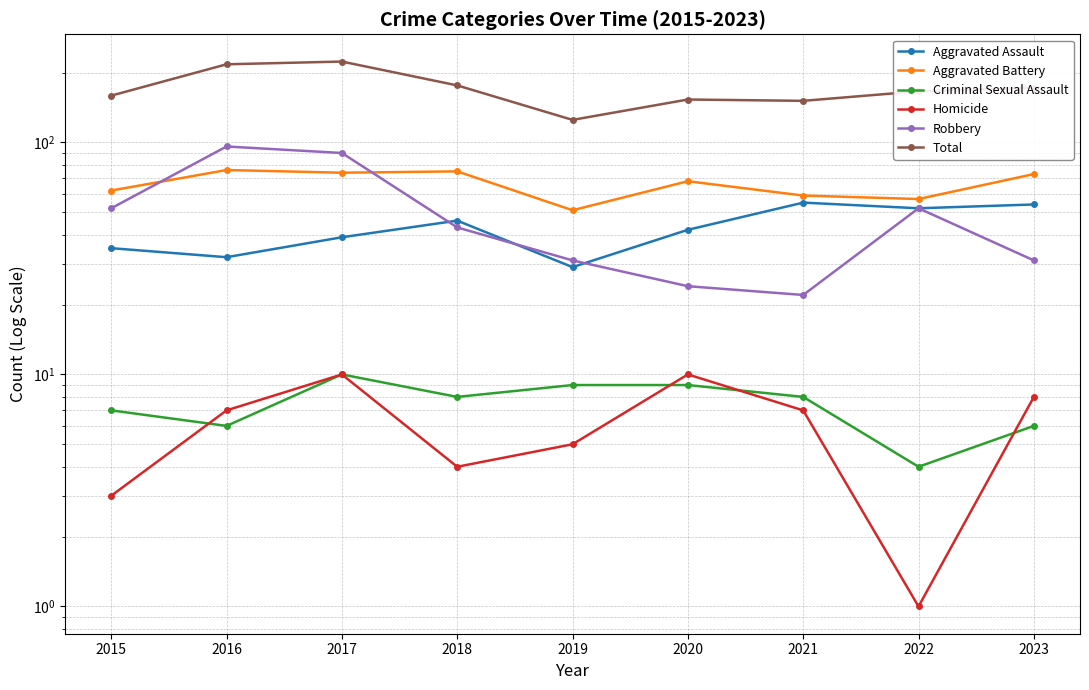

True or false: Aggravated Battery has a value of 76 at 2016.

True